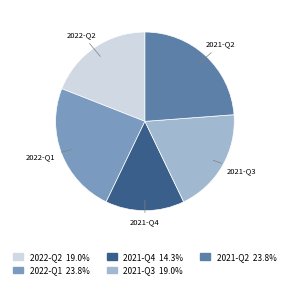

Combined, do 2021-Q4 and 2022-Q2 account for over 50%?

No